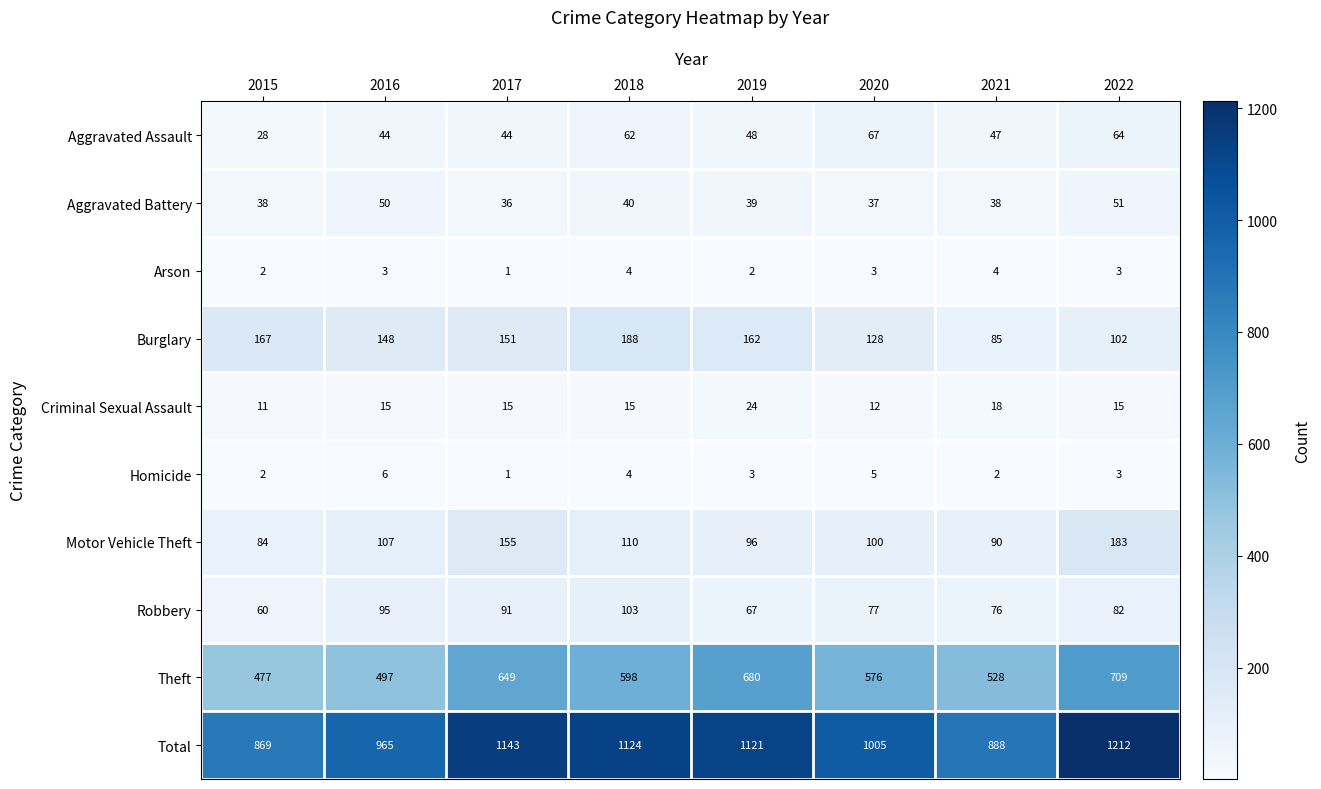

How many data points does each series have?

8